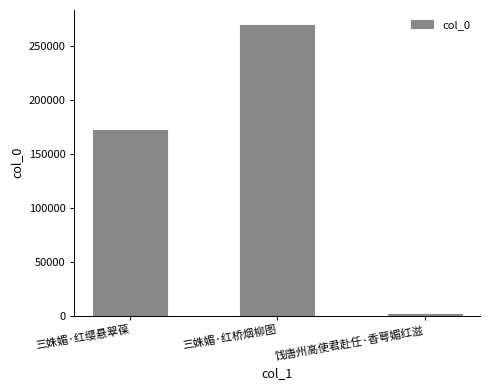

Reading left to right, what are all the values shown in this chart?

171727	269783	1596